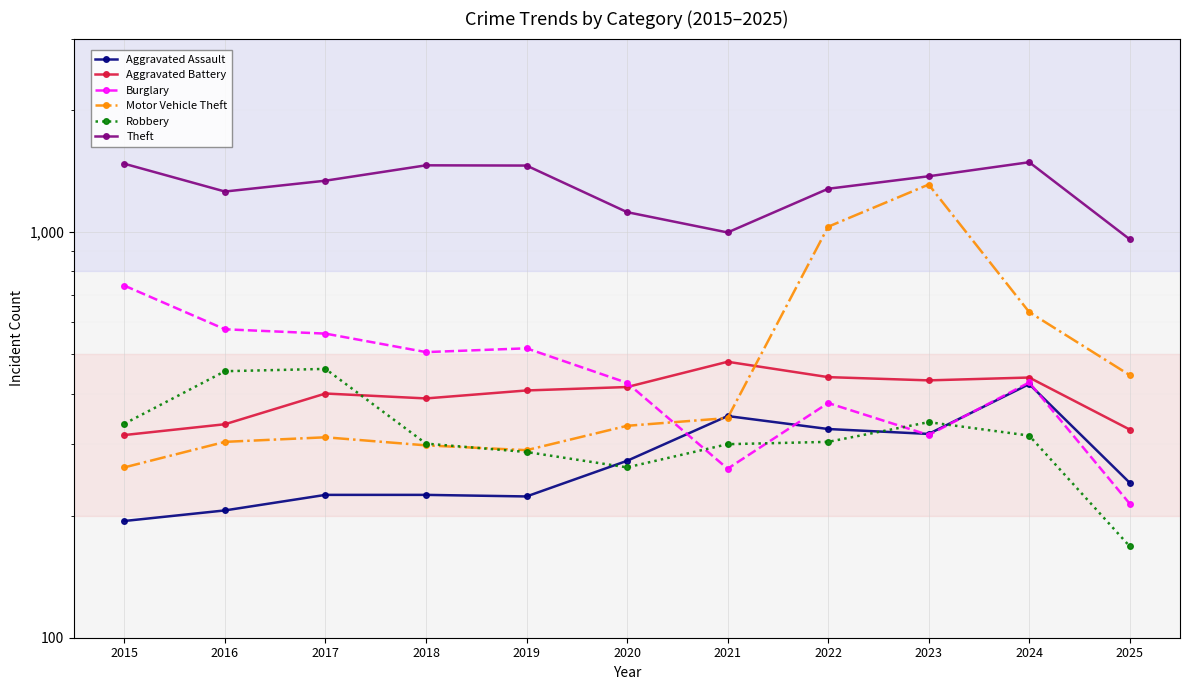

True or false: Aggravated Assault has a value of 327 at 2022.

True